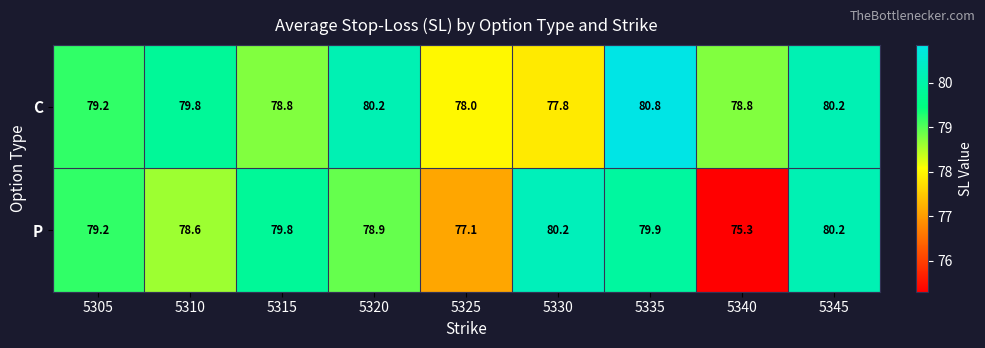

What is the difference between the P values at 5305 and 5315?

0.6